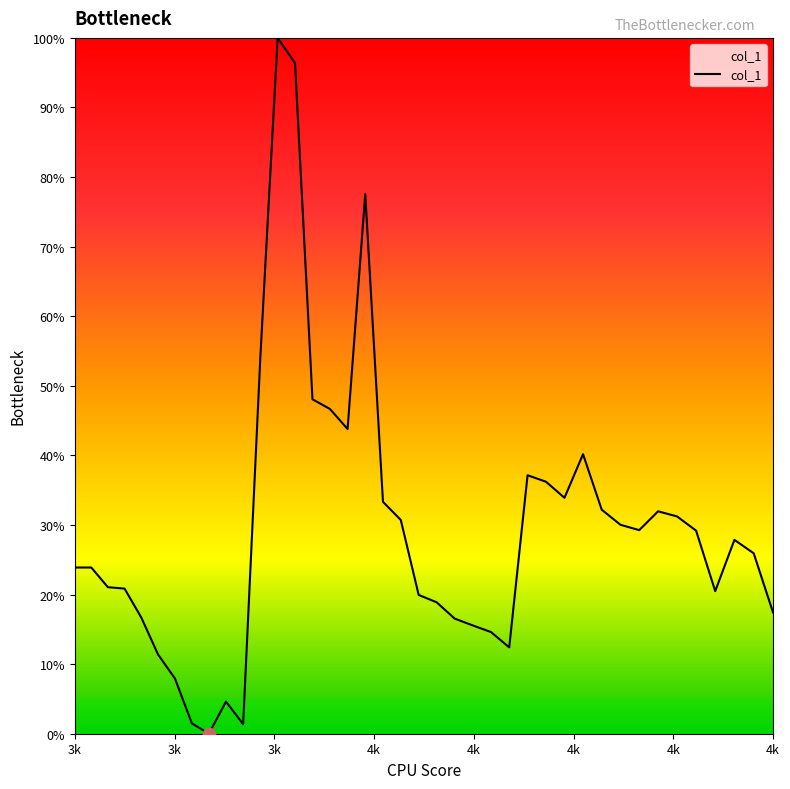

Does the chart have visible grid lines?

No